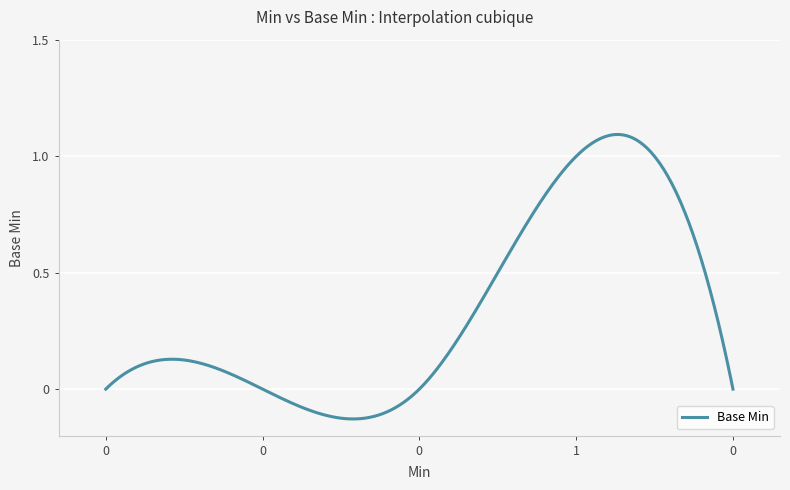

Reading right to left, what are all the values shown in this chart?

0	1	0	0	0